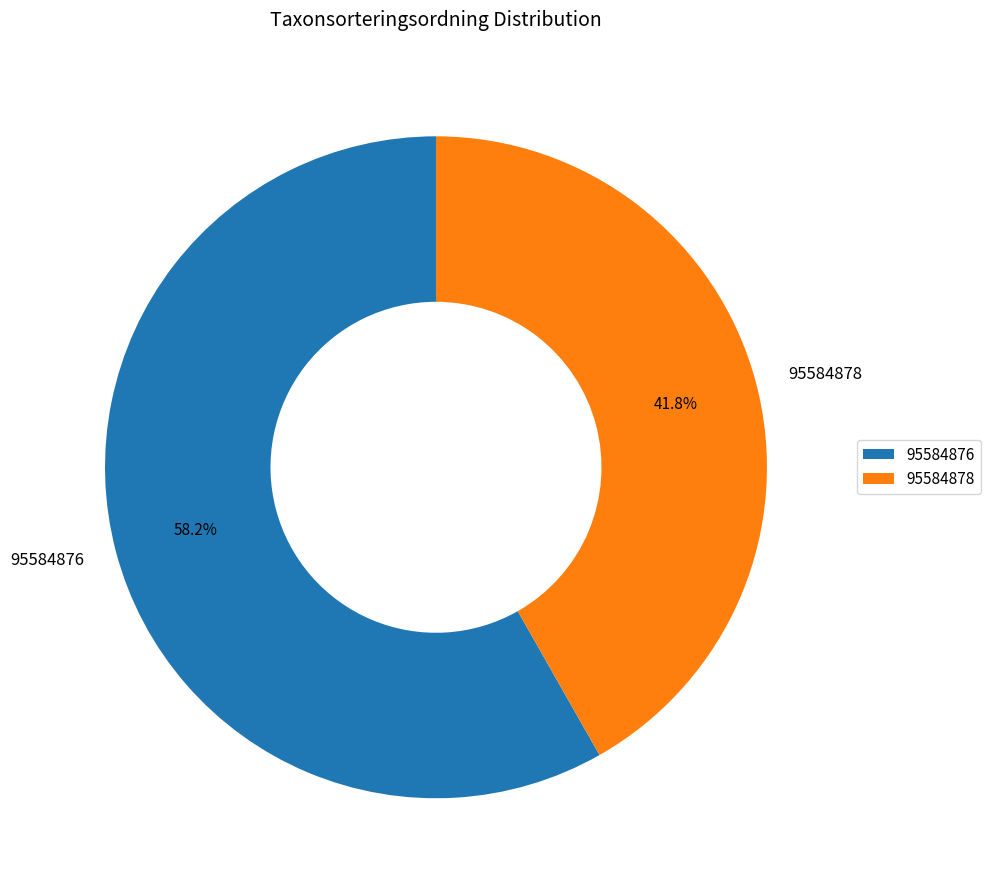

Which has a higher value, 95584878 or 95584876?

95584876